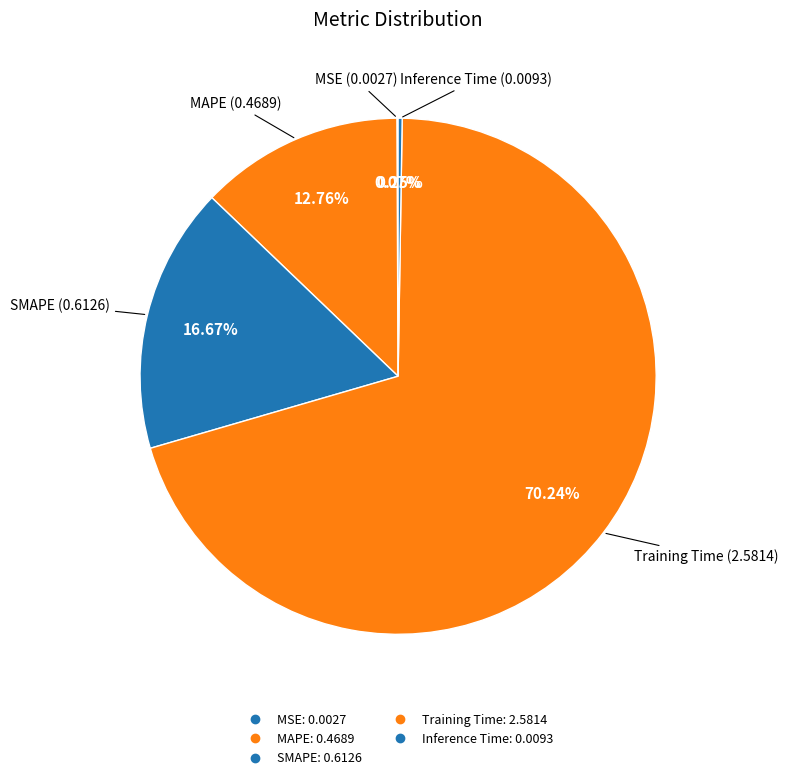

The MAPE slice represents 1% of the pie. True or false?

False